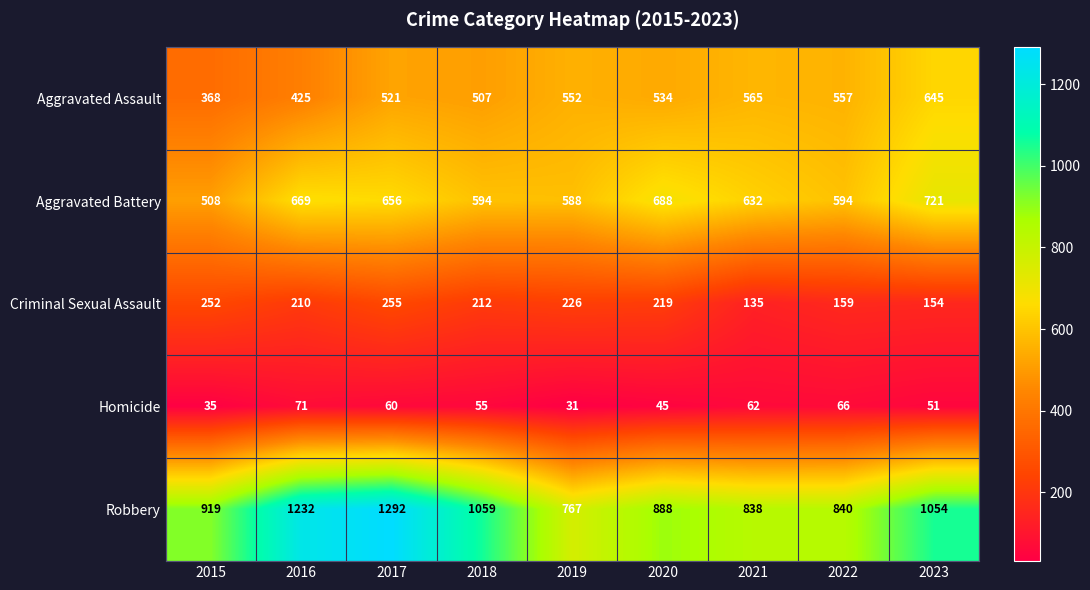

At which category is the sum across all series the highest?

2017